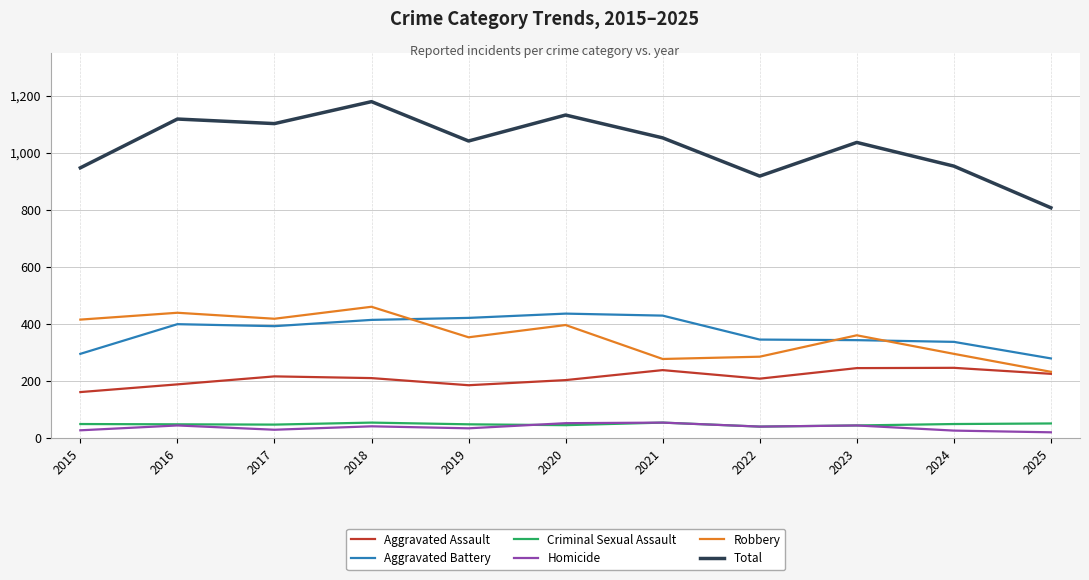

What is the difference between the highest and lowest values at 2024?

927